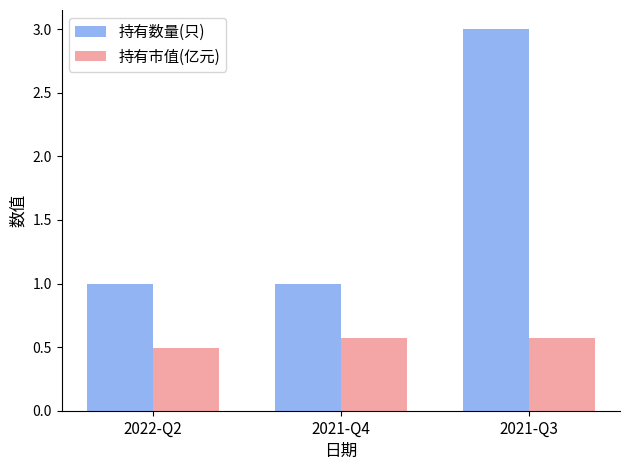

True or false: 持有市值(亿元) has a value of 0.8 at 2022-Q2.

False